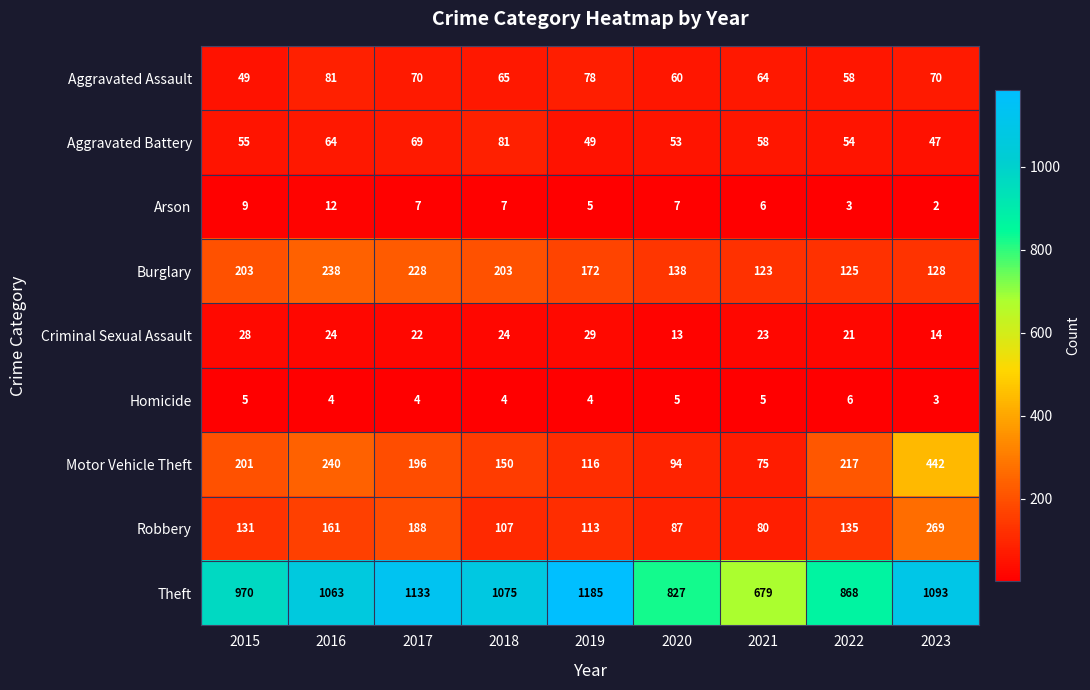

How many categories are shown in the chart?

9